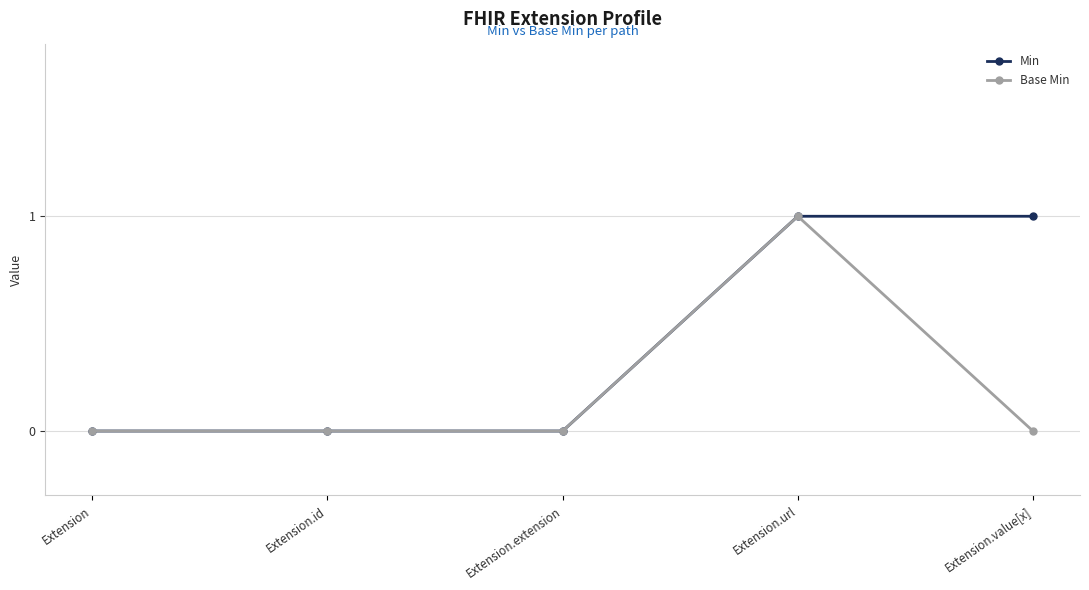

The value of Min at Extension is 0. True or false?

True